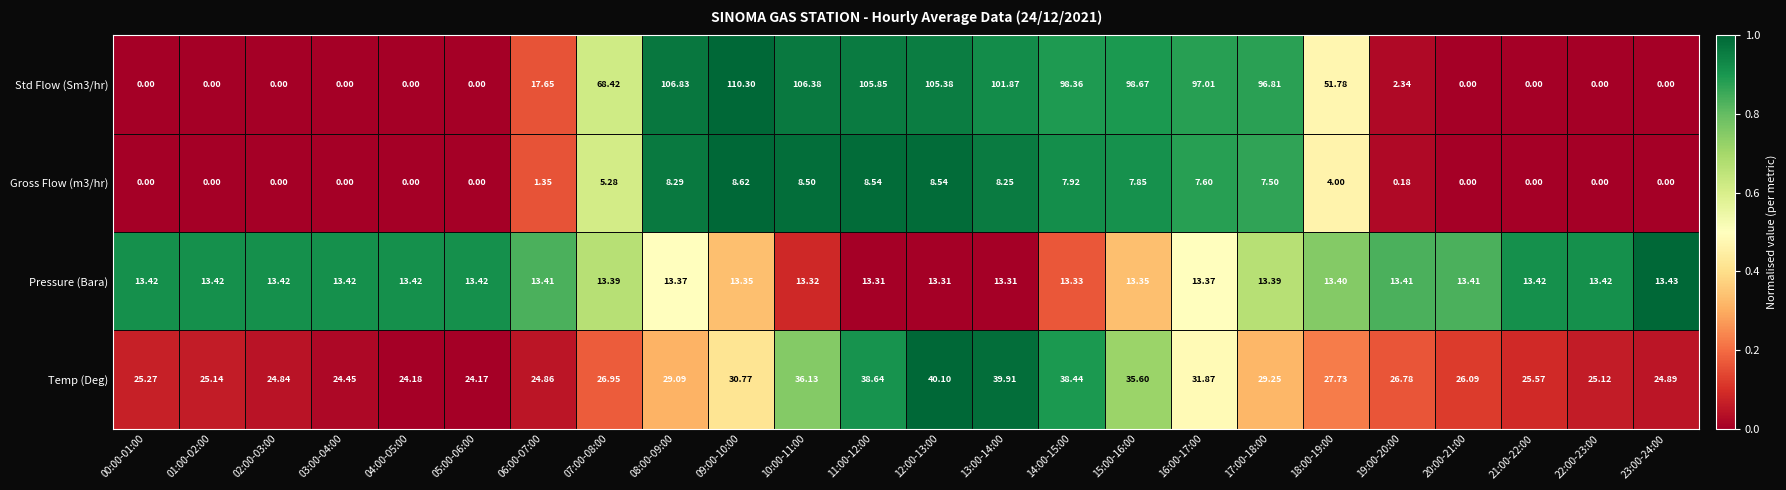

Is the value of Temp (Deg) at 15:00-16:00 greater than the value of Gross Flow (m3/hr) at 20:00-21:00?

Yes